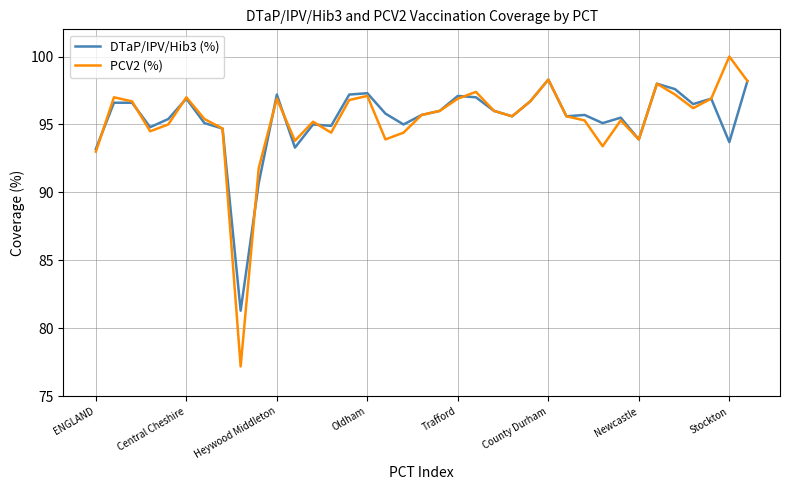

What is the lowest value of the DTaP/IPV/Hib3 (%) series?

81.3